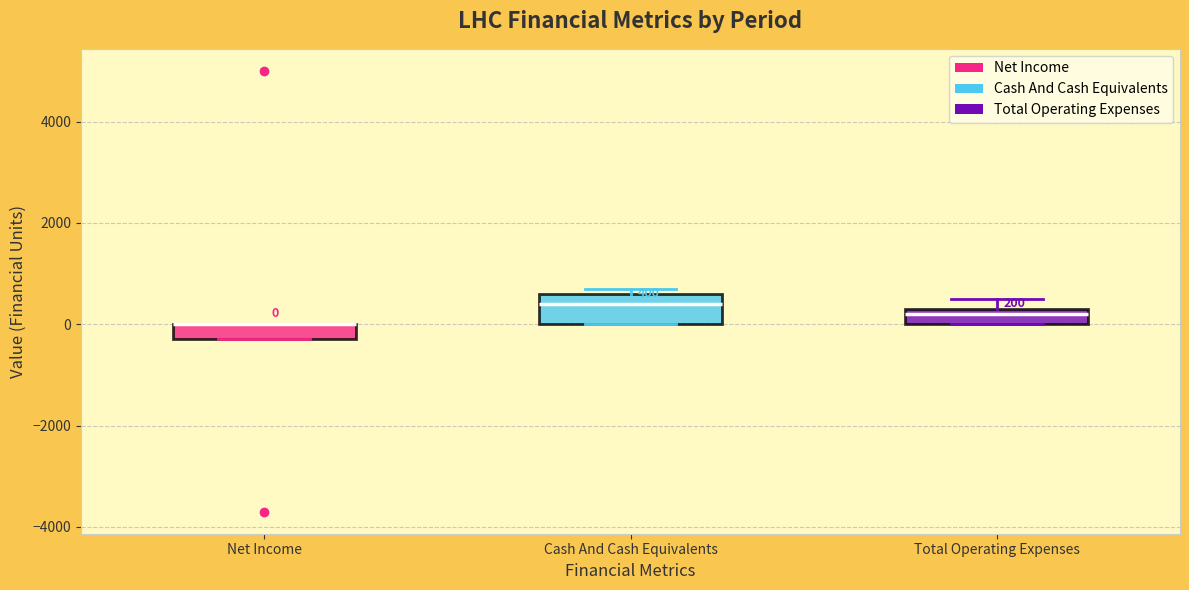

Comparing the boxes themselves (not the whiskers), which one is the tallest?

Cash And Cash Equivalents